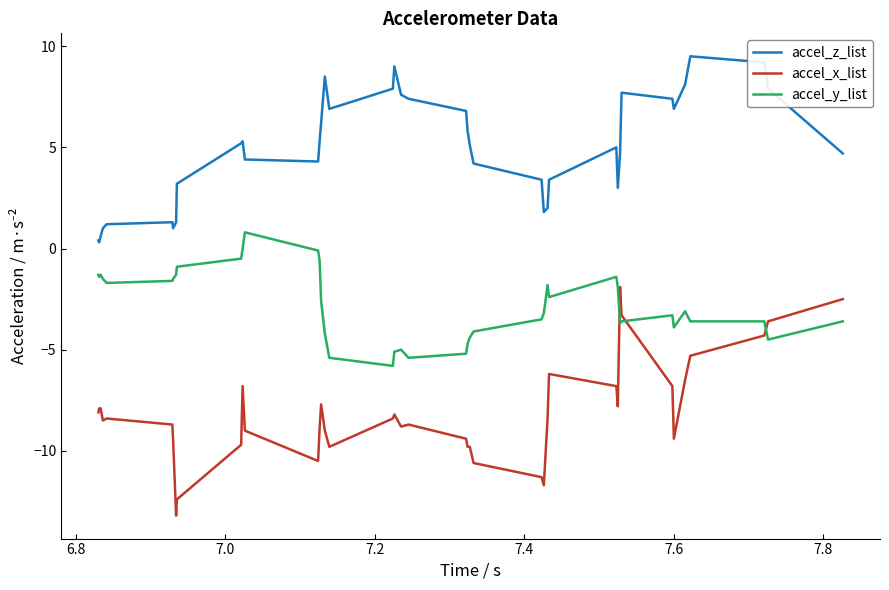

True or false: accel_z_list has more than 2 interior local peaks.

True